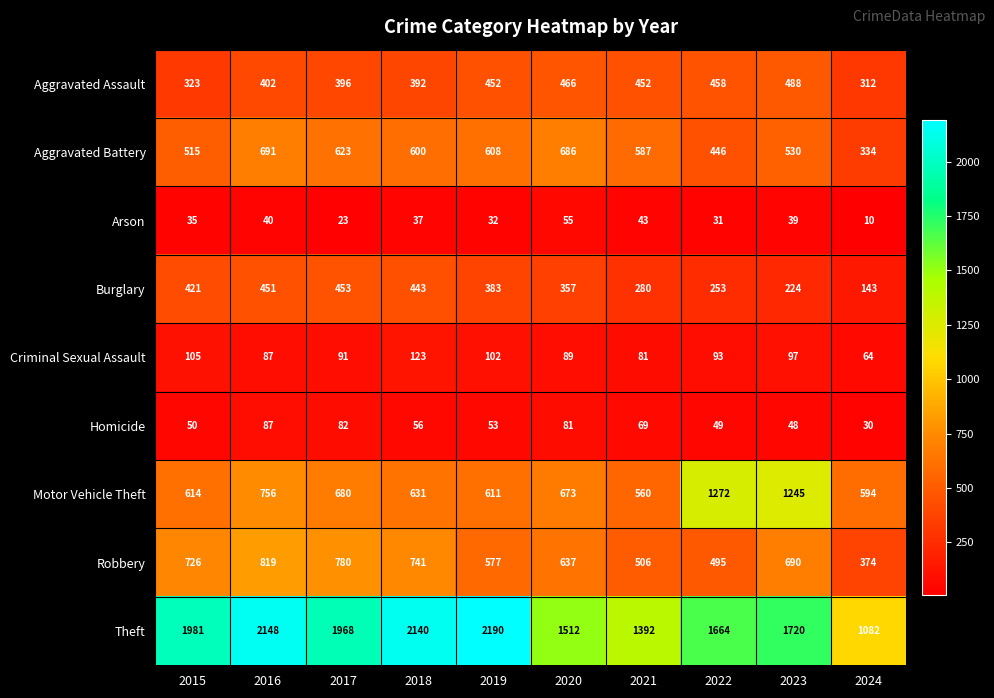

Which category has the lowest value across all series?

2024